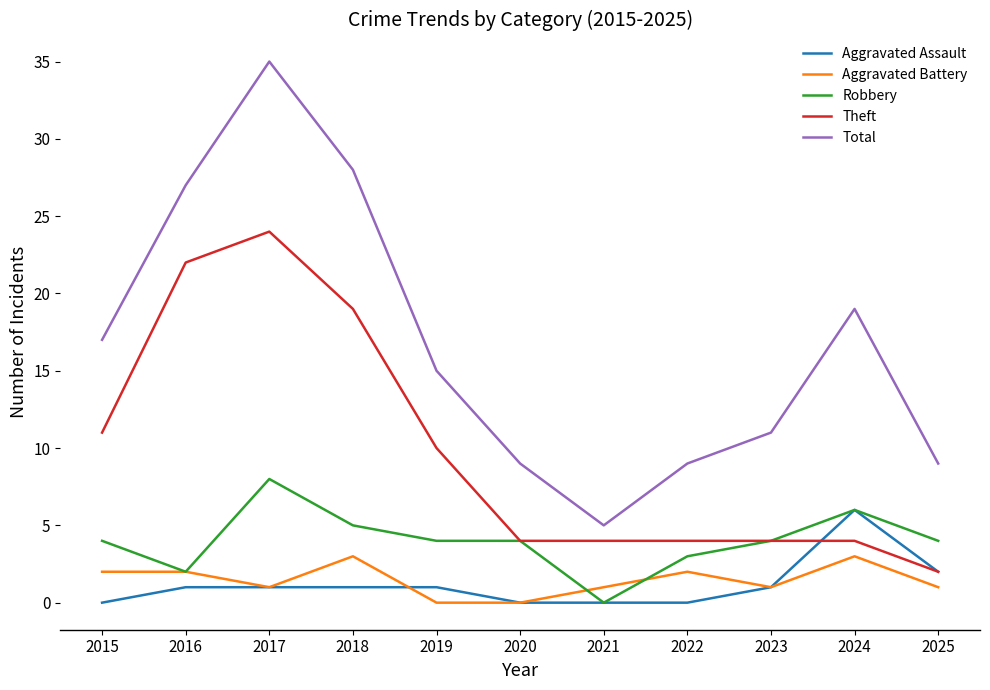

The Theft series shows 24 at 2017. True or false?

True